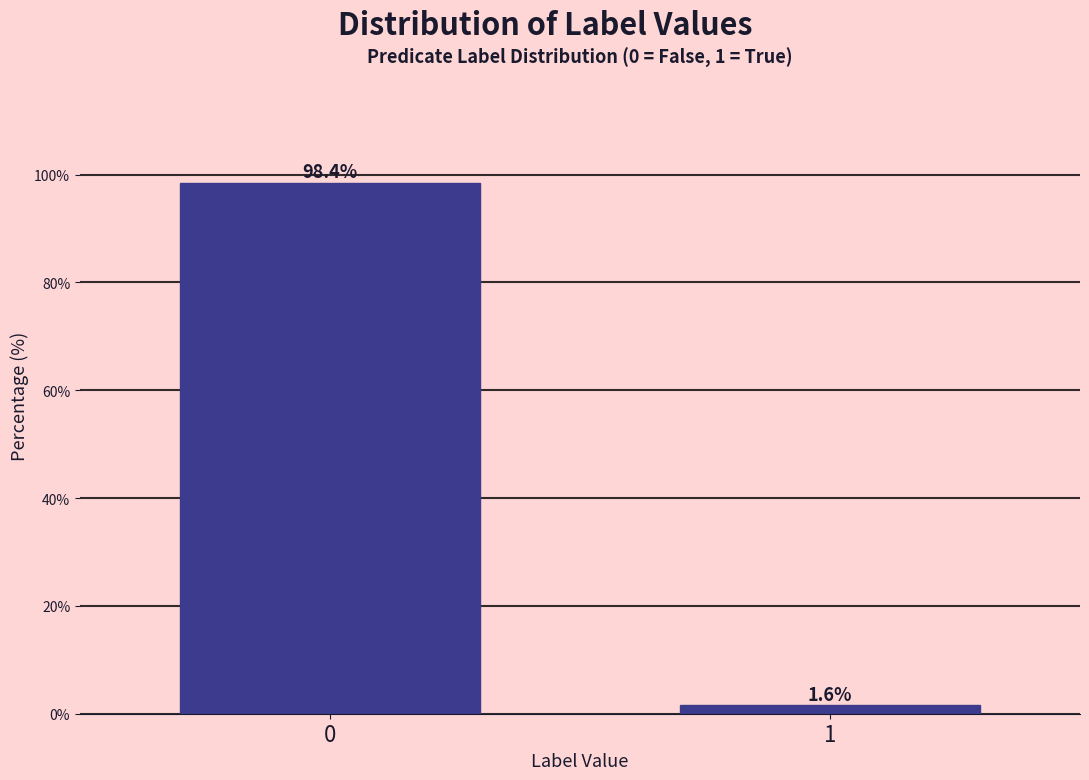

Reading left to right, what are all the values shown in this chart?

98.4	1.6